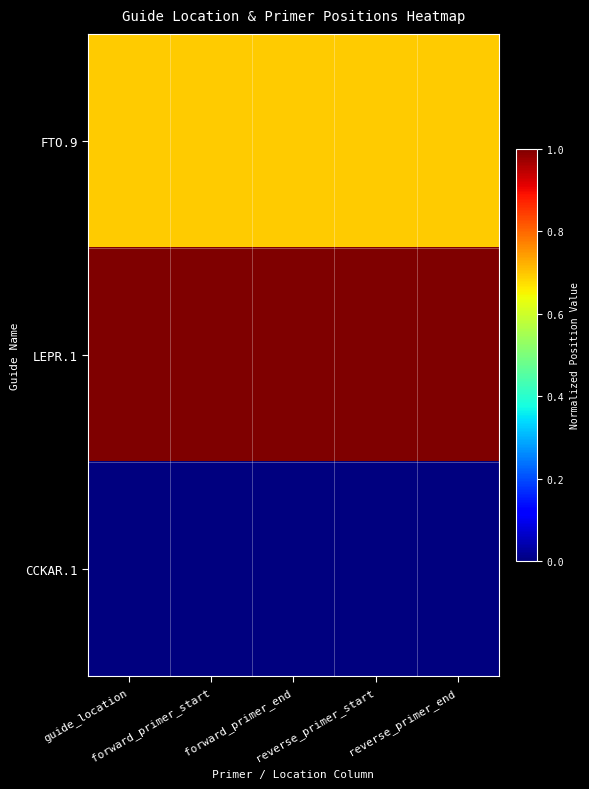

Between guide_location and forward_primer_end, which is larger?

forward_primer_end